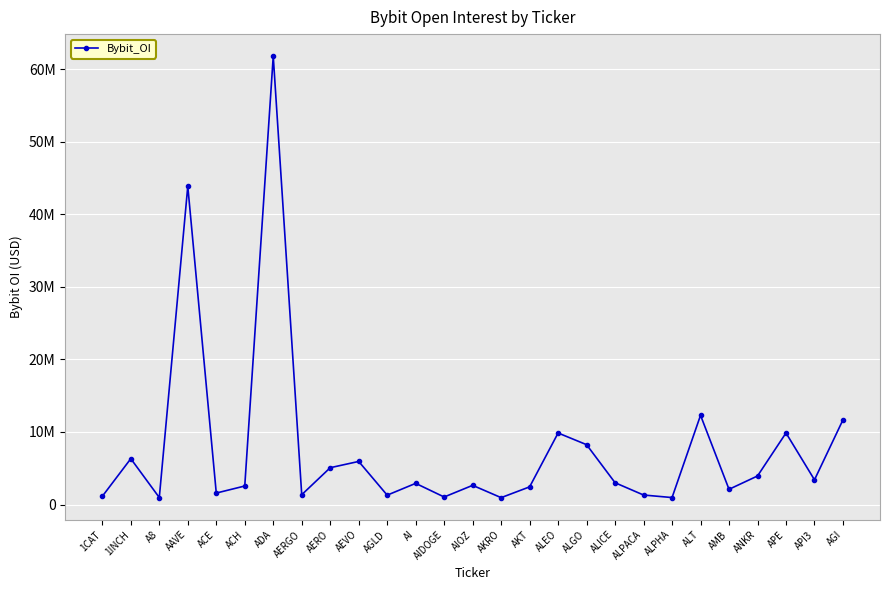

Is this an area chart (filled region under the line)?

No